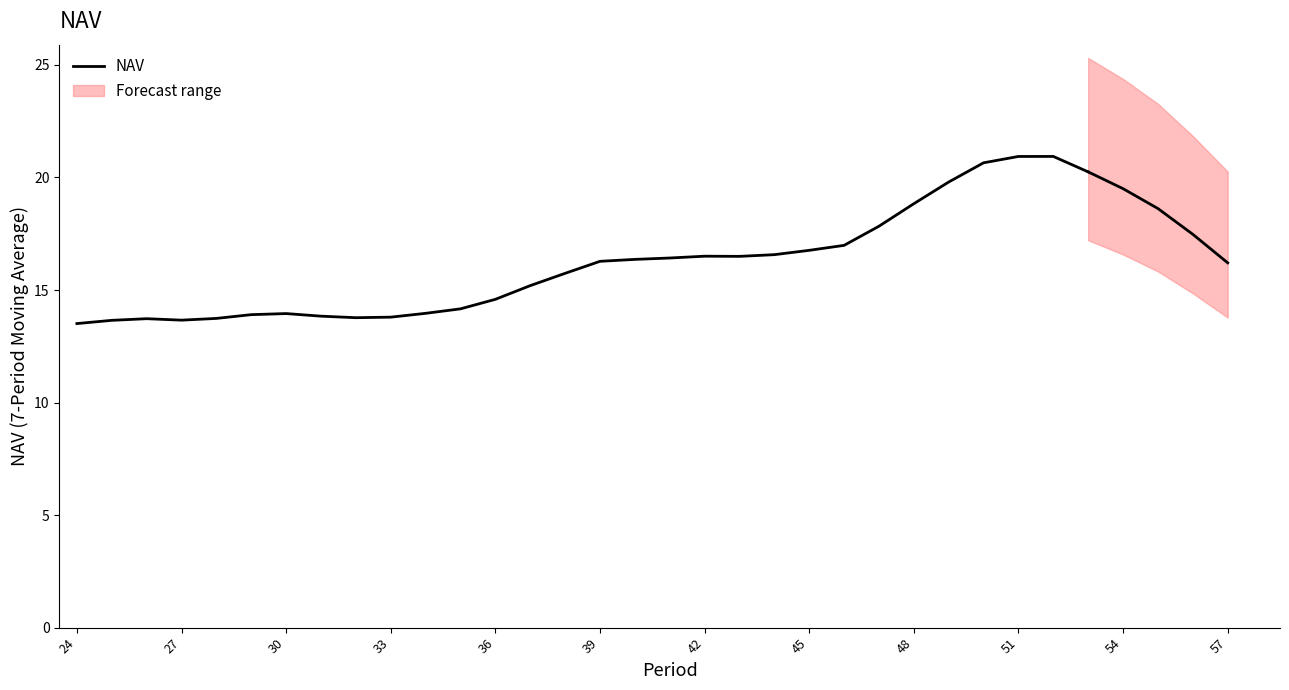

What is the difference between the second highest and second lowest values?

7.3